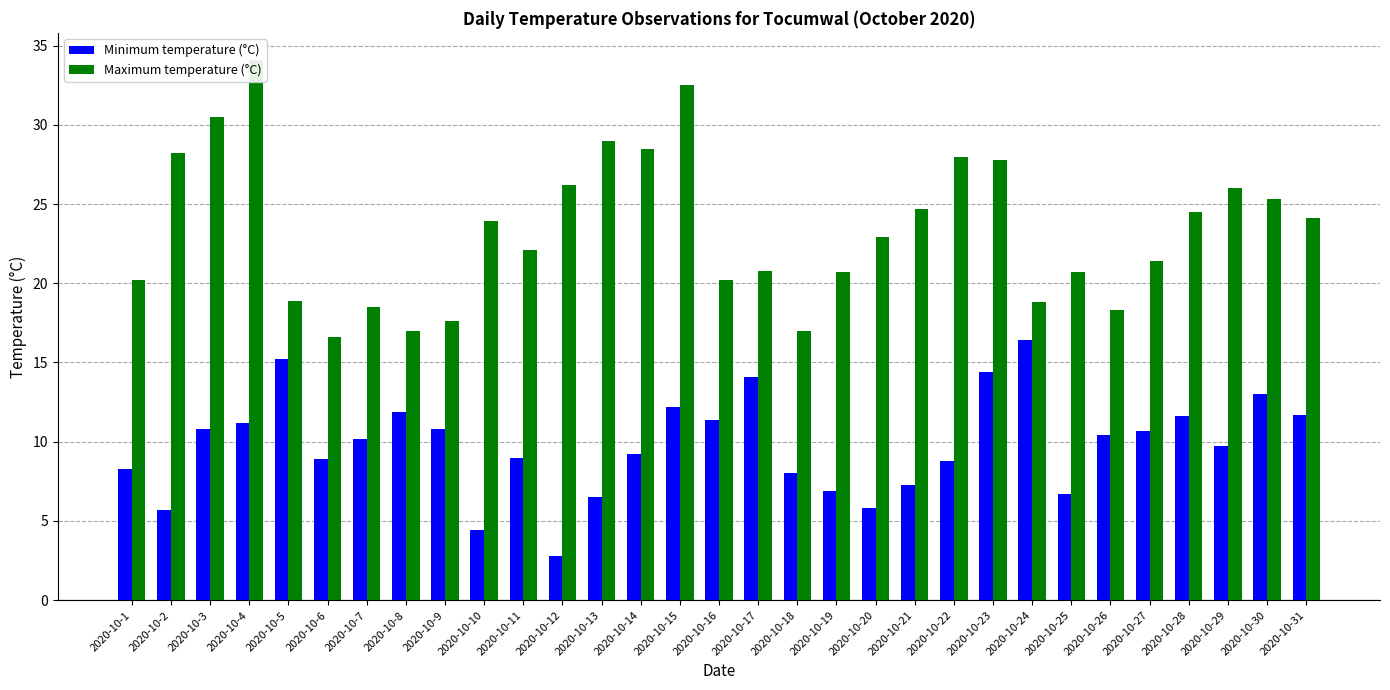

Which series has the largest range (max minus min)?

Maximum temperature (°C)